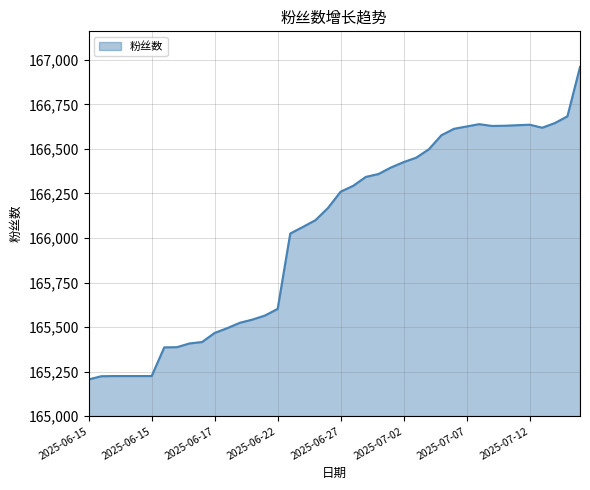

What is the minimum value shown in the chart?

165206